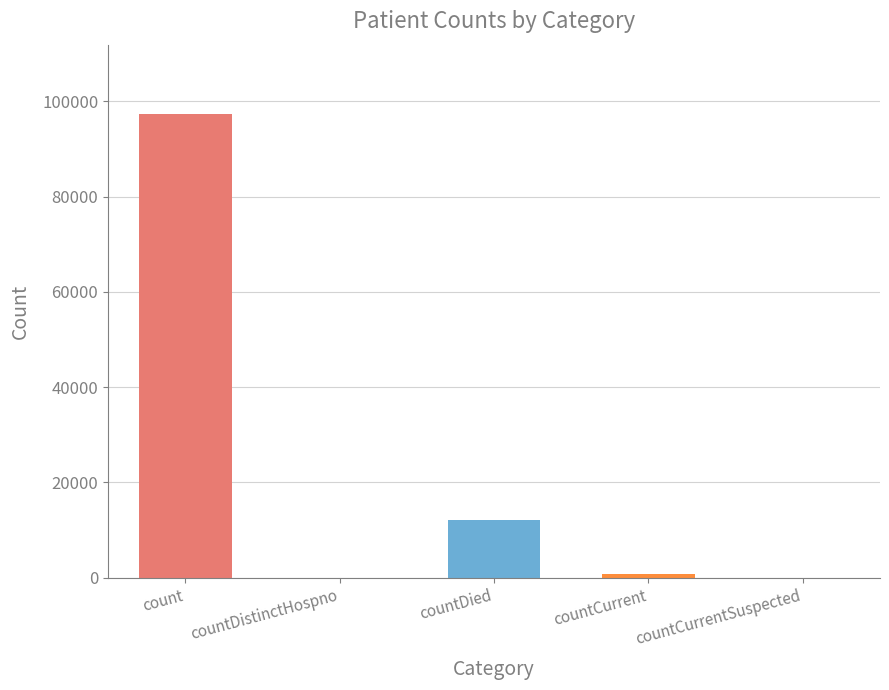

The value at countCurrentSuspected is 39769. True or false?

False